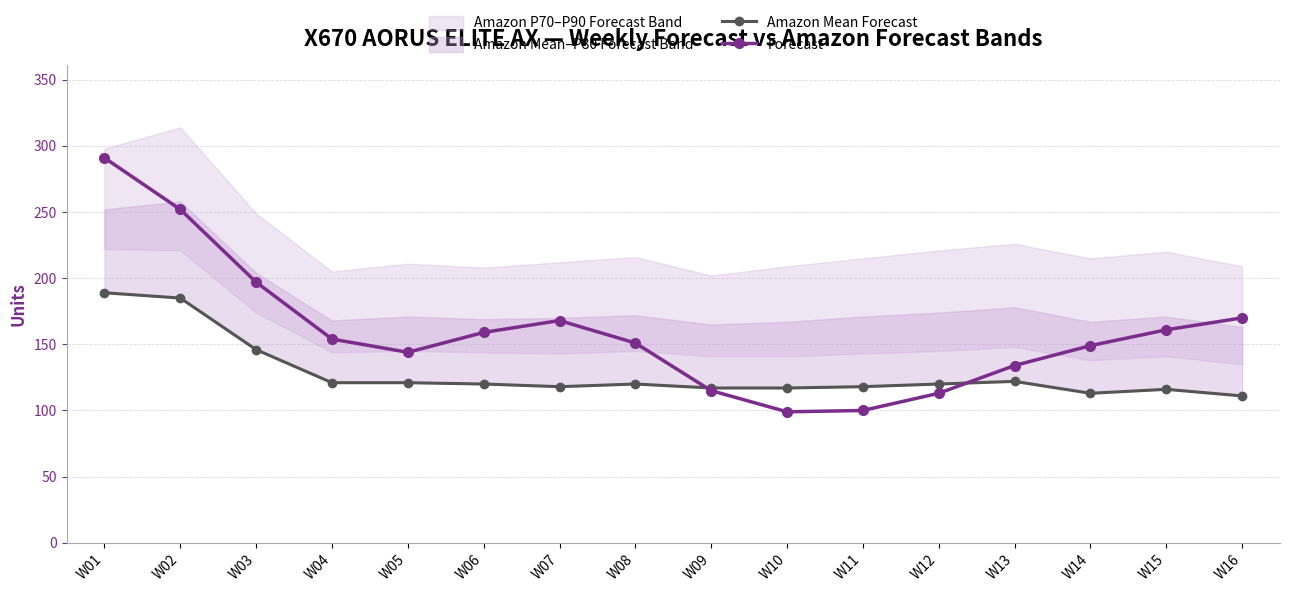

Reading left to right, what are all the values shown in this chart?

Amazon Mean Forecast: W01=189	W02=185	W03=146	W04=121	W05=121	W06=120	W07=118	W08=120	W09=117	W10=117	W11=118	W12=120	W13=122	W14=113	W15=116	W16=111
Forecast: W01=291	W02=252	W03=197	W04=154	W05=144	W06=159	W07=168	W08=151	W09=115	W10=99	W11=100	W12=113	W13=134	W14=149	W15=161	W16=170